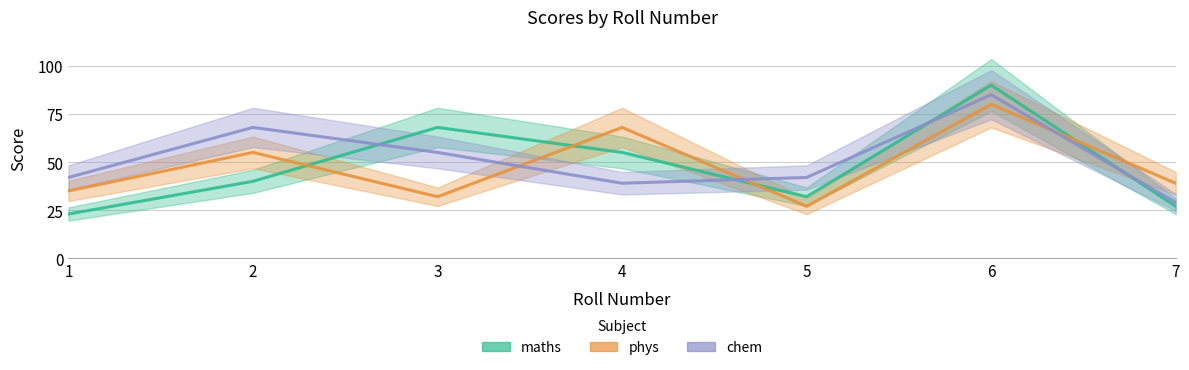

At which category does maths reach its first local valley?

5